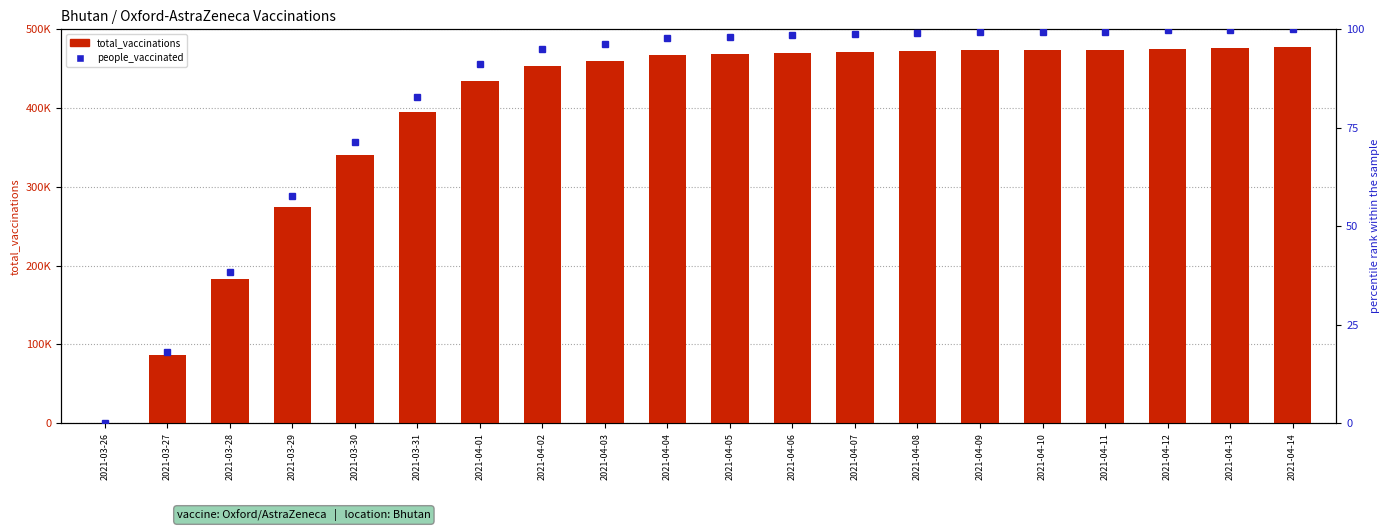

Is it true that total_vaccinations equals 453595.0 at 2021-04-02?

True